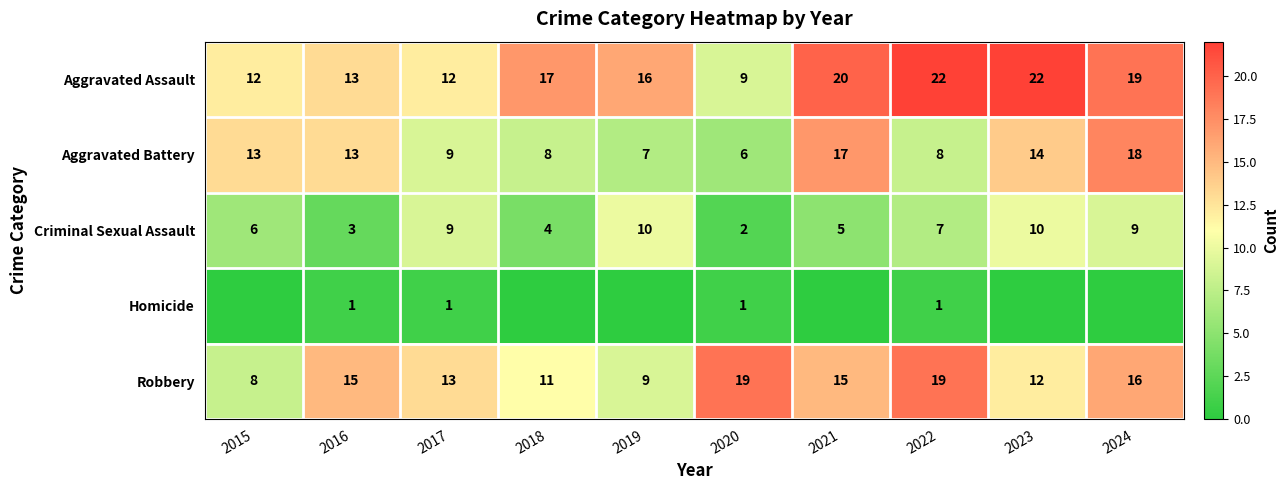

What is the difference between the Aggravated Assault values at 2021 and 2024?

1